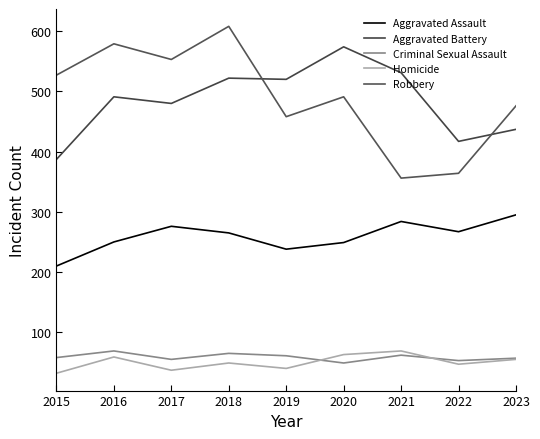

What is the minimum value shown in the chart?

32